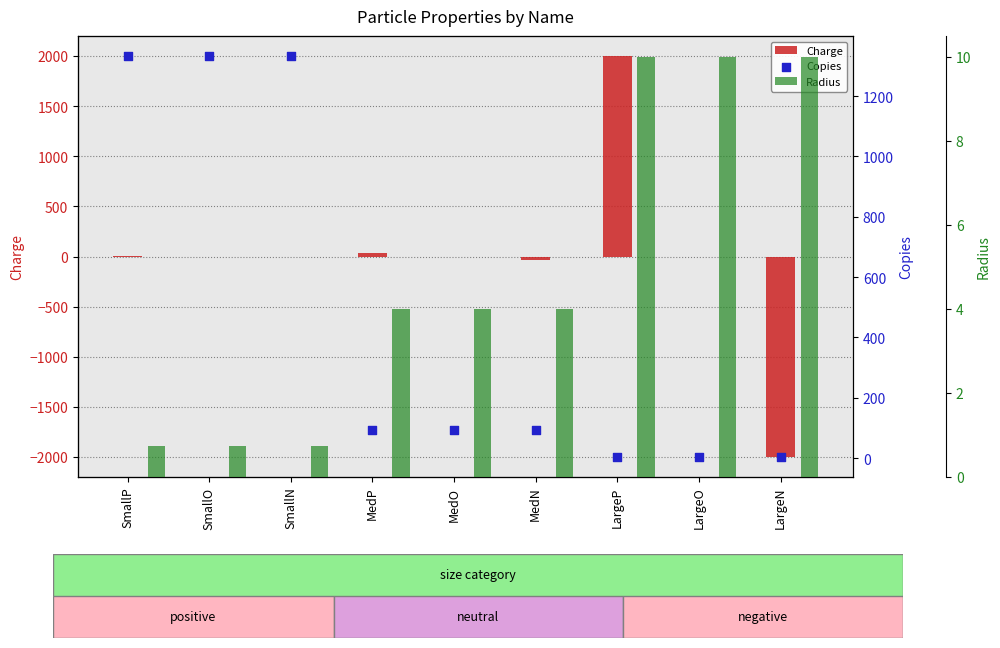

Is the value of Radius at SmallO greater than the value of Copies at LargeP?

No